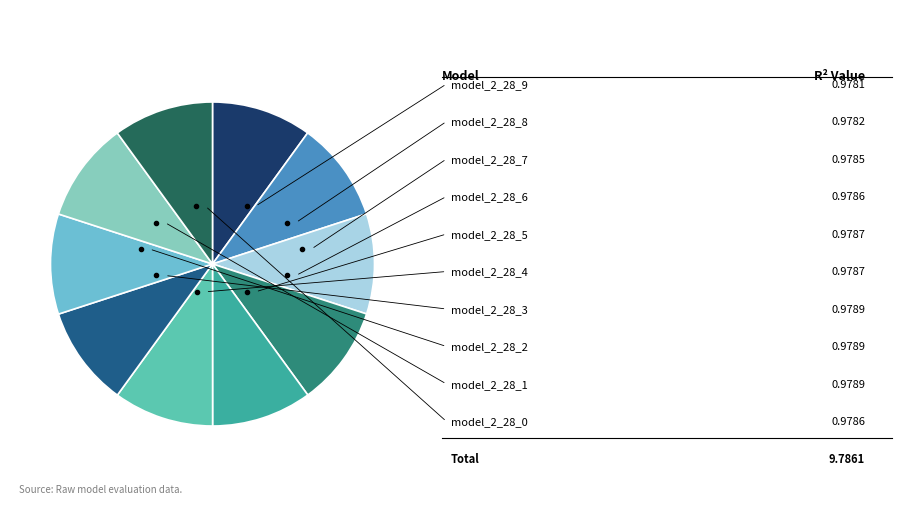

Does any single category account for the majority?

No